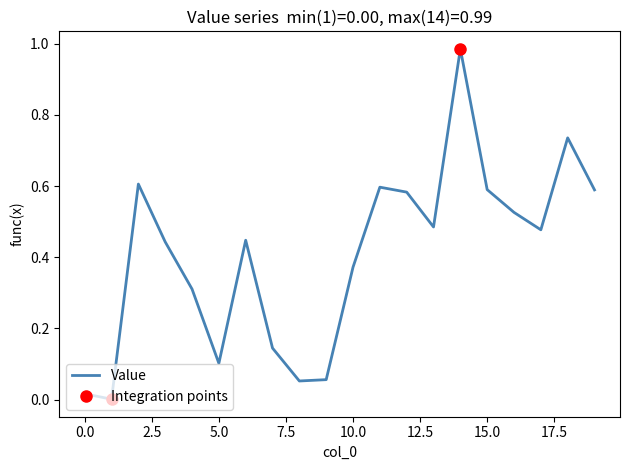

What is the change in value from 10 to 17?

+0.1